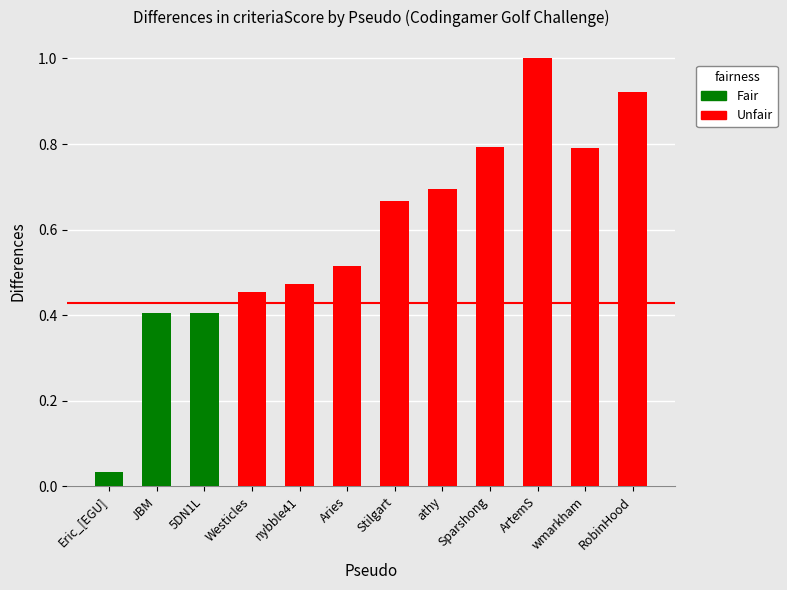

The value at nybble41 is 0.3. True or false?

False